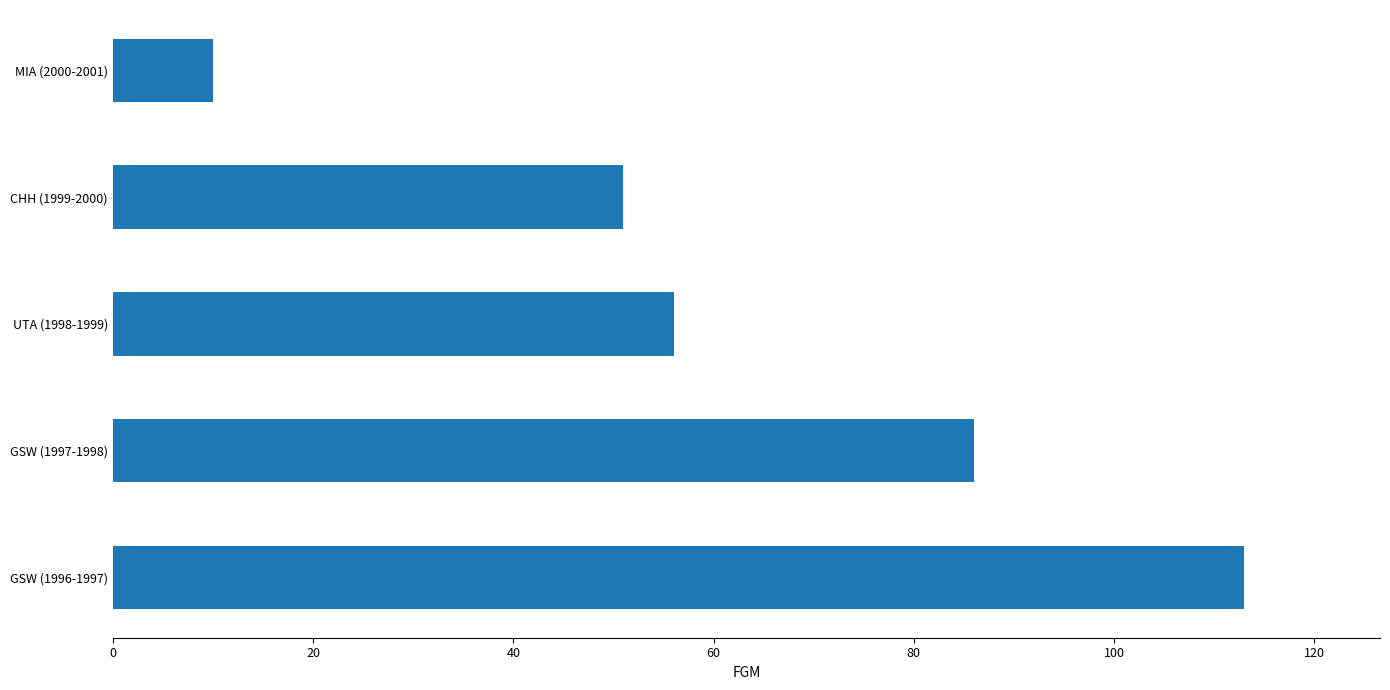

What is the difference between the second highest and minimum values?

76